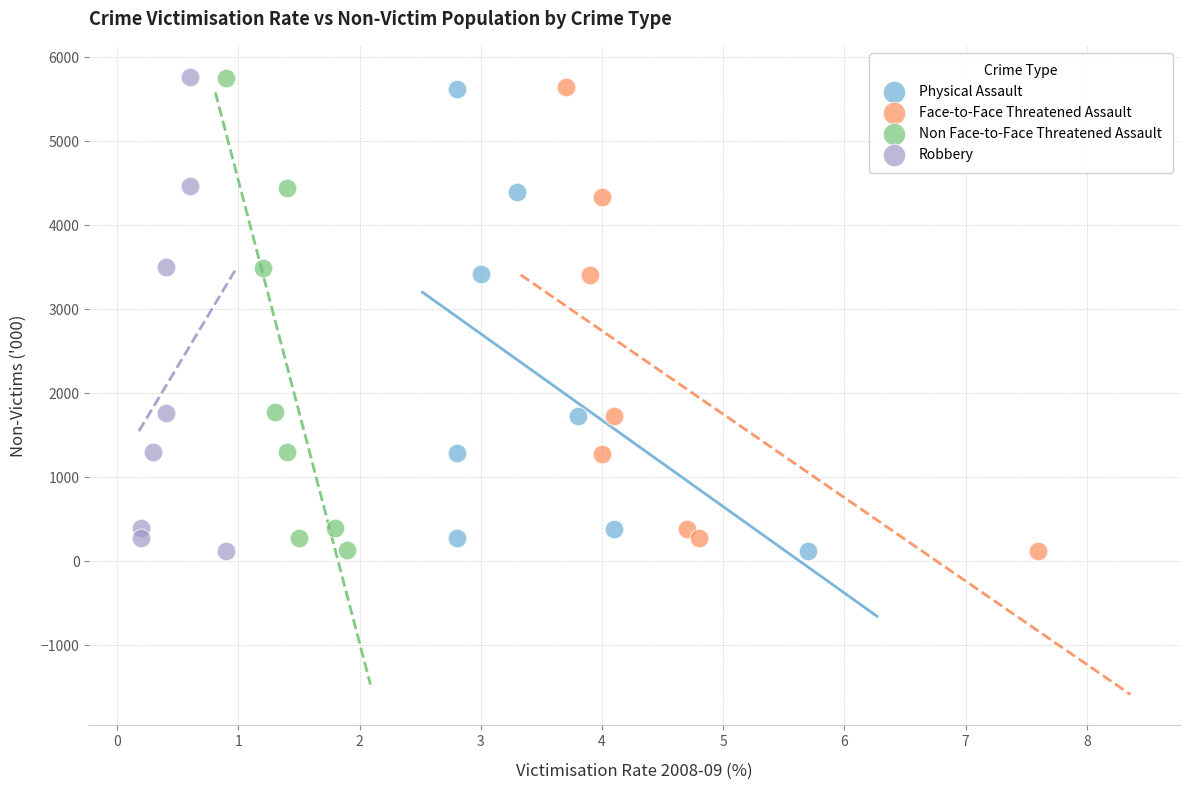

Which series has the widest spread of Y values?

Robbery